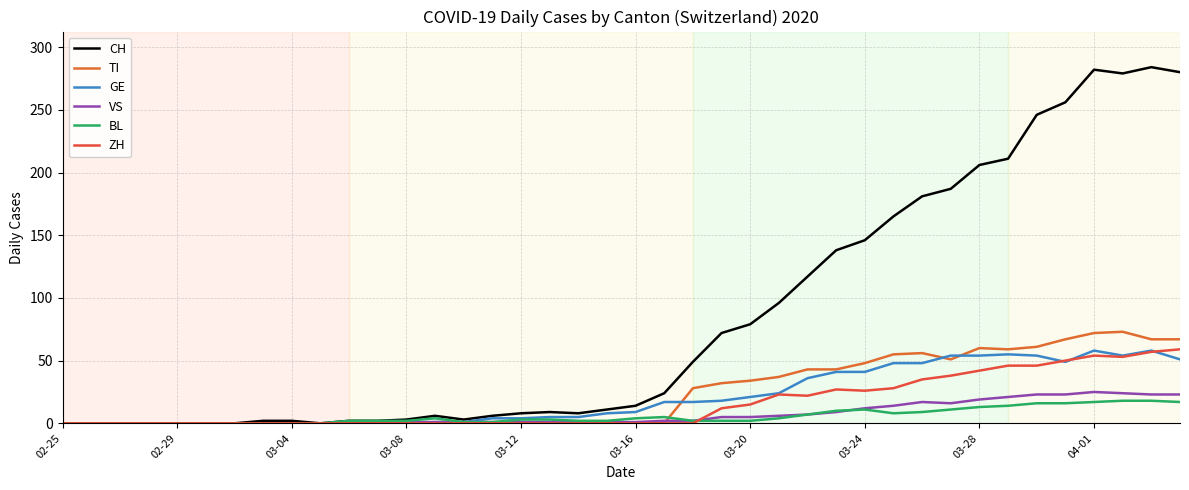

Count the number of data series in this chart.

6